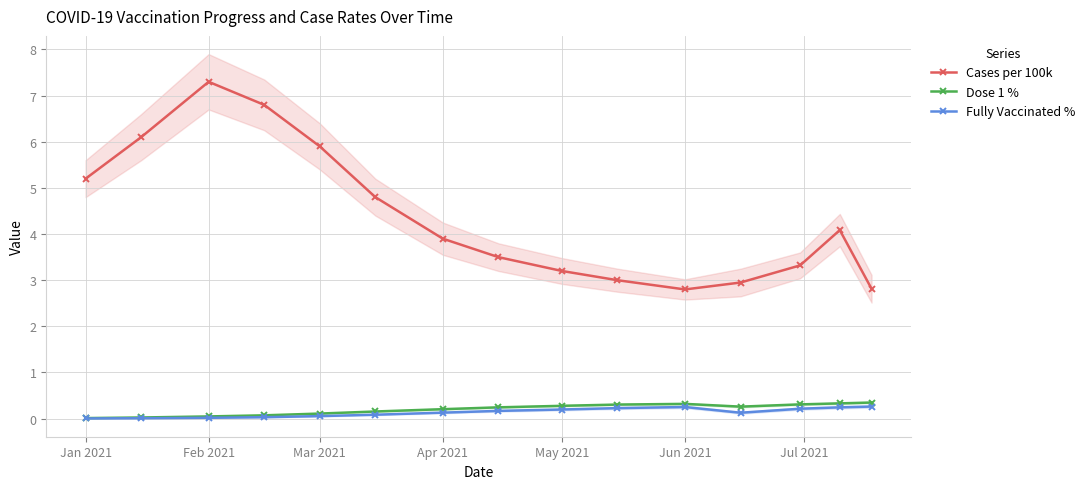

What is the highest value of the Dose 1 % series?

0.3